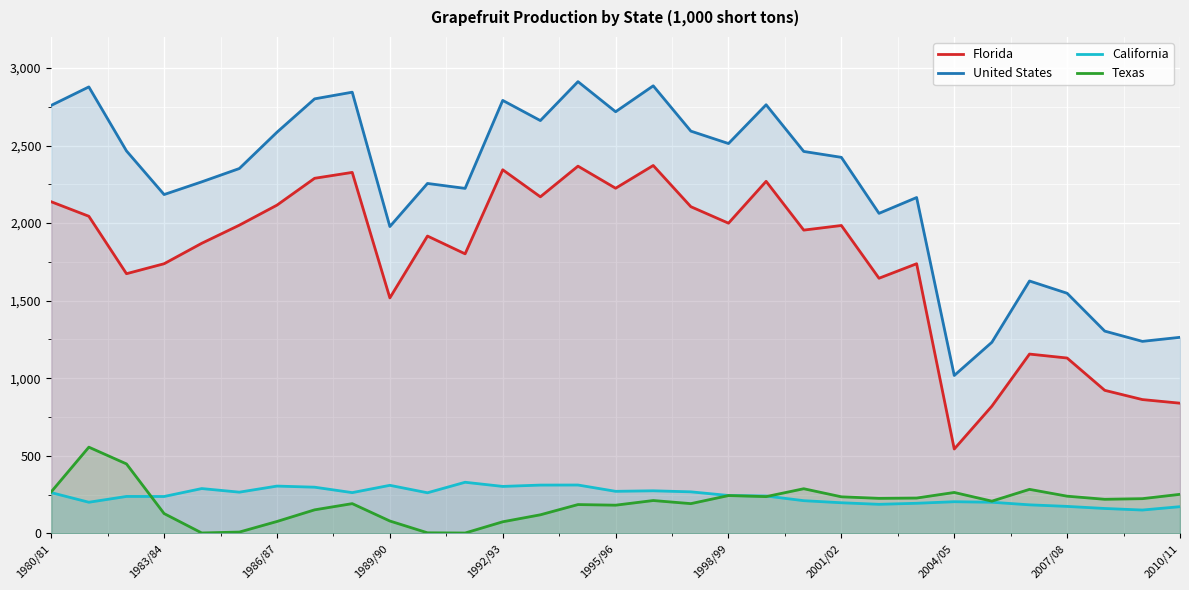

Which series has the largest range (max minus min)?

United States